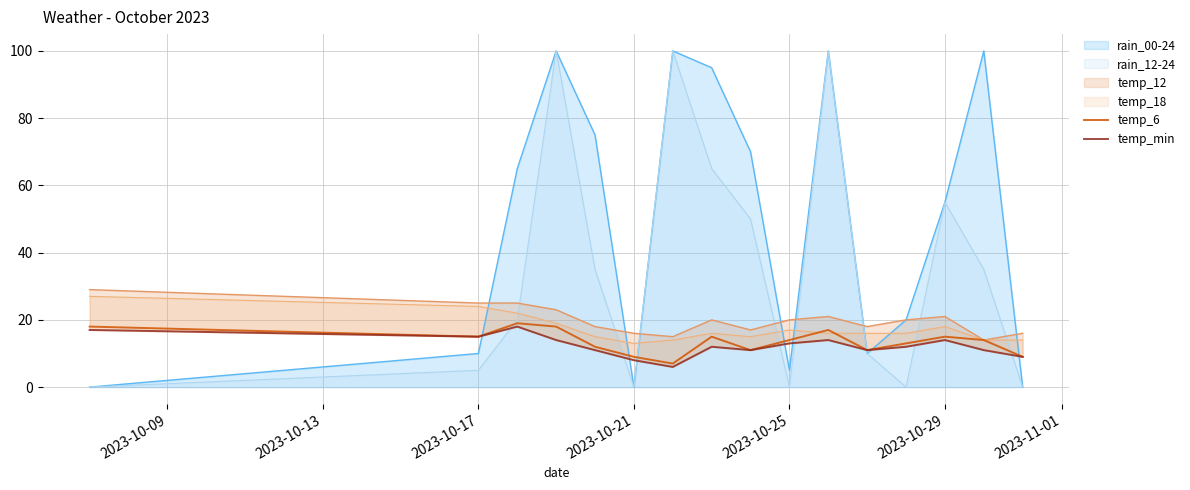

What is the value of the temp_min point at the 5th from the left?

11